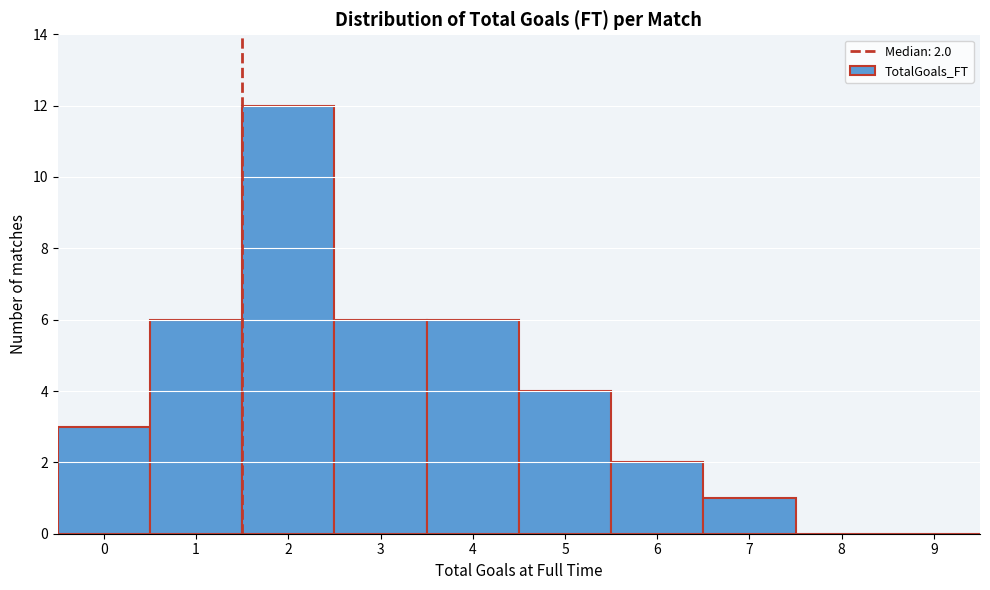

Reading left to right, list all the values displayed in this chart.

0=3	1=6	2=12	3=6	4=6	5=4	6=2	7=1	8=0	9=0